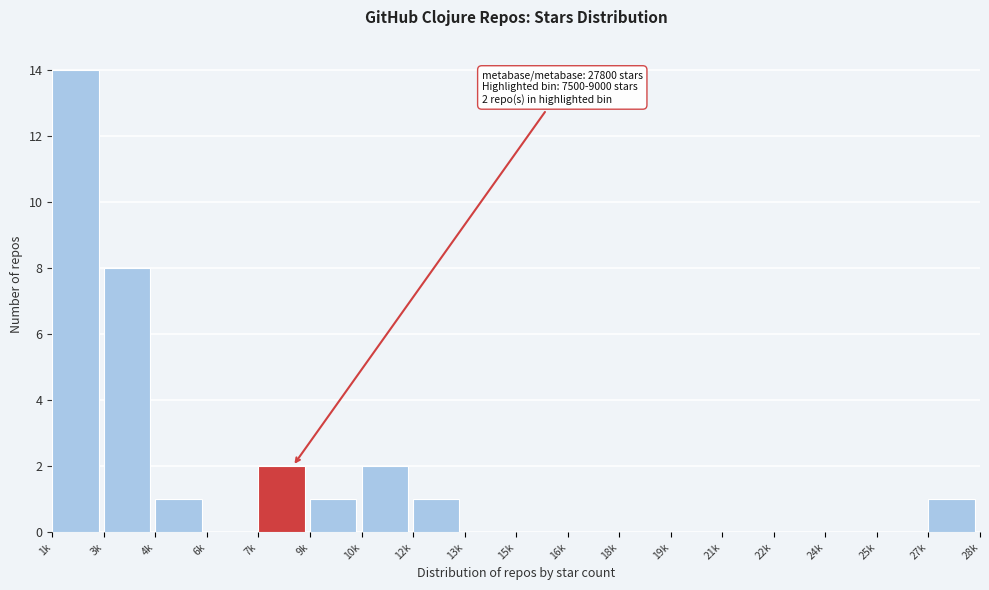

Reading left to right, extract all data points from this chart.

1k=14	3k=8	4k=1	6k=0	7k=2	9k=1	10k=2	12k=1	13k=0	15k=0	16k=0	18k=0	19k=0	21k=0	22k=0	24k=0	25k=0	27k=1